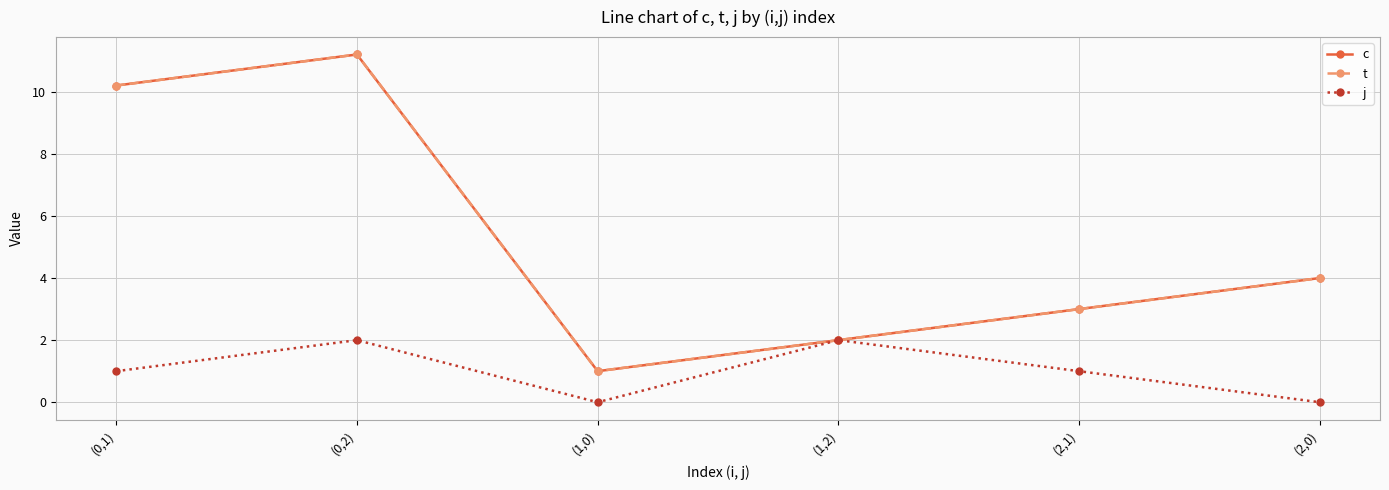

At which label is j closest to 1?

(0,1)